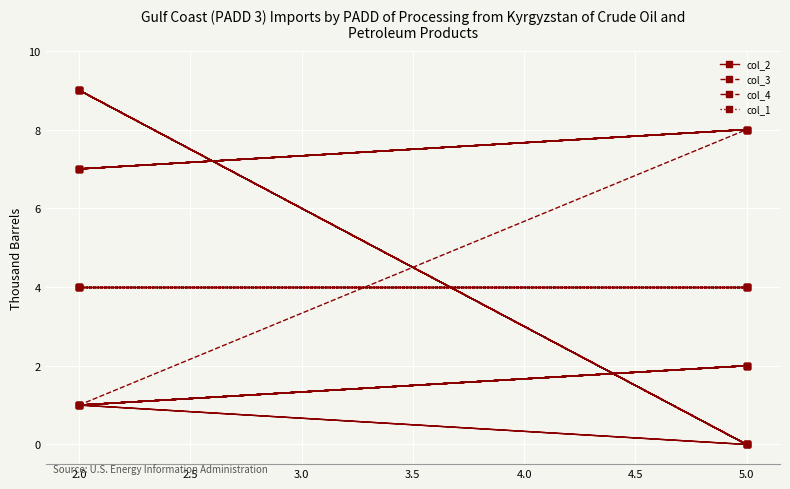

What is the sum of all col_4 values?

54